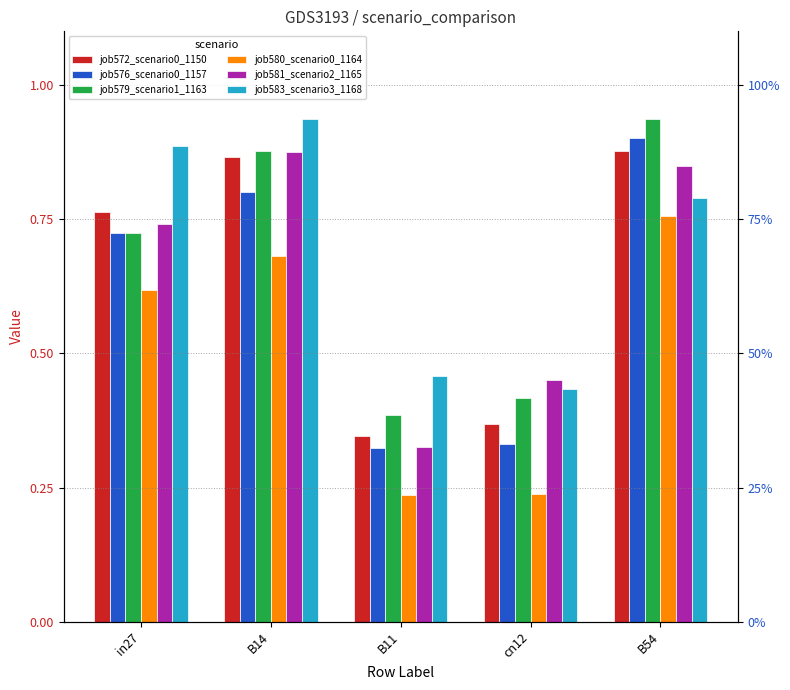

Is it true that job580_scenario0_1164 equals 0.2 at B11?

True